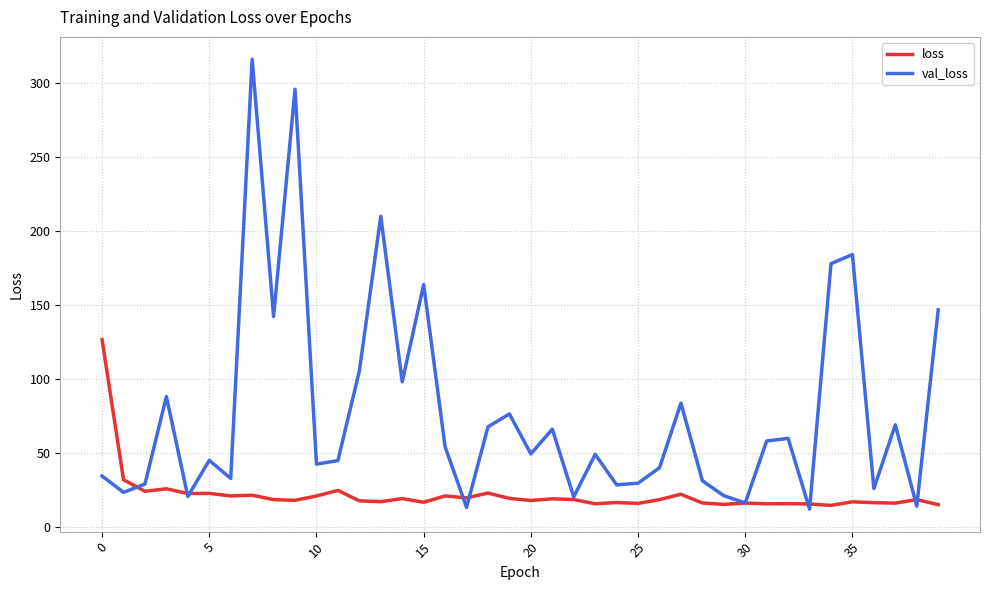

Which series has the largest range (max minus min)?

val_loss